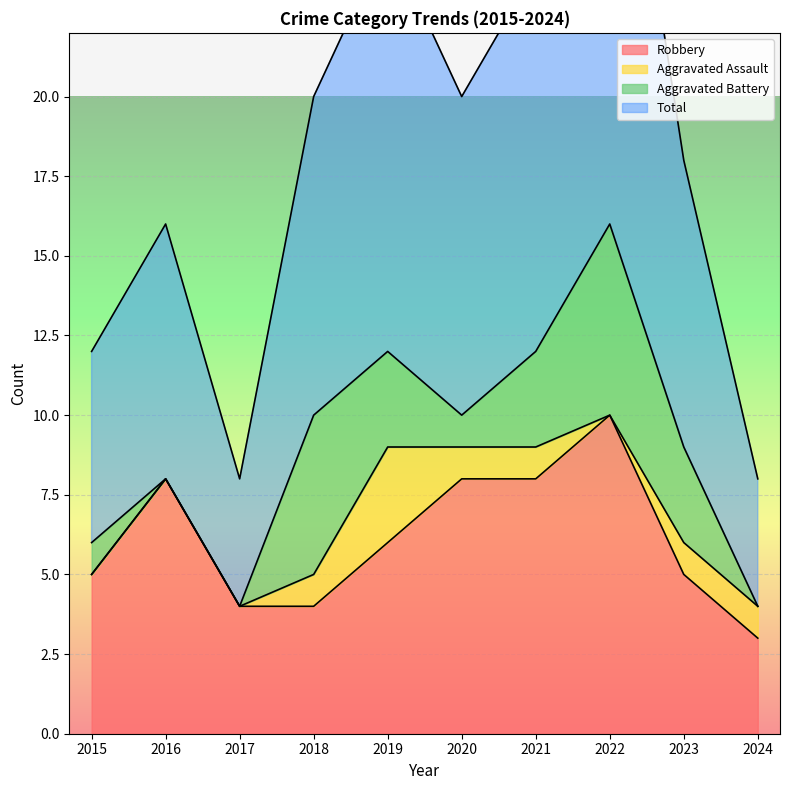

What is the value of the Robbery point at the 10th from the left?

3